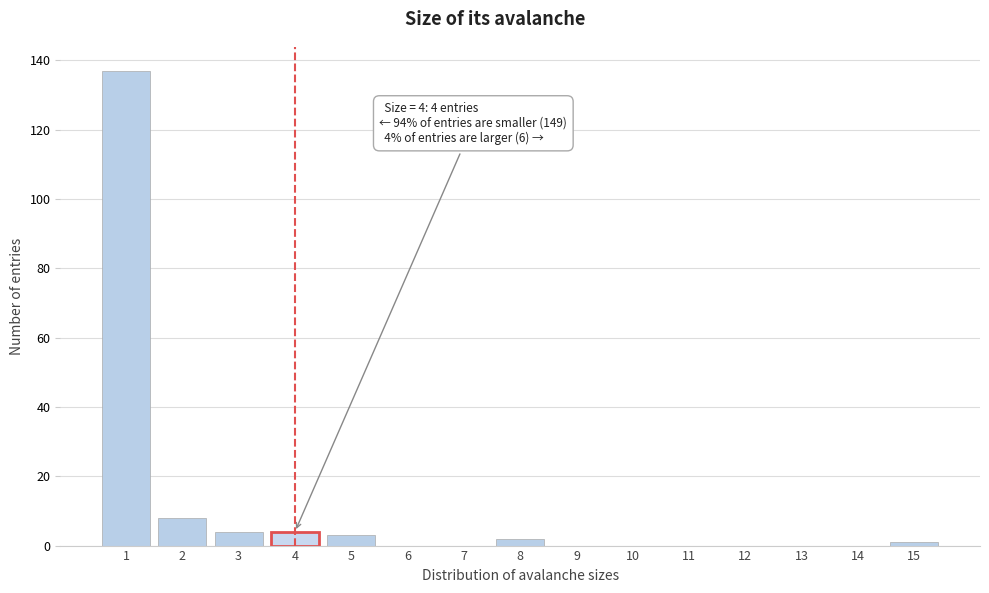

Over which range of the x-axis is the bar tallest?

0.5 to 1.5